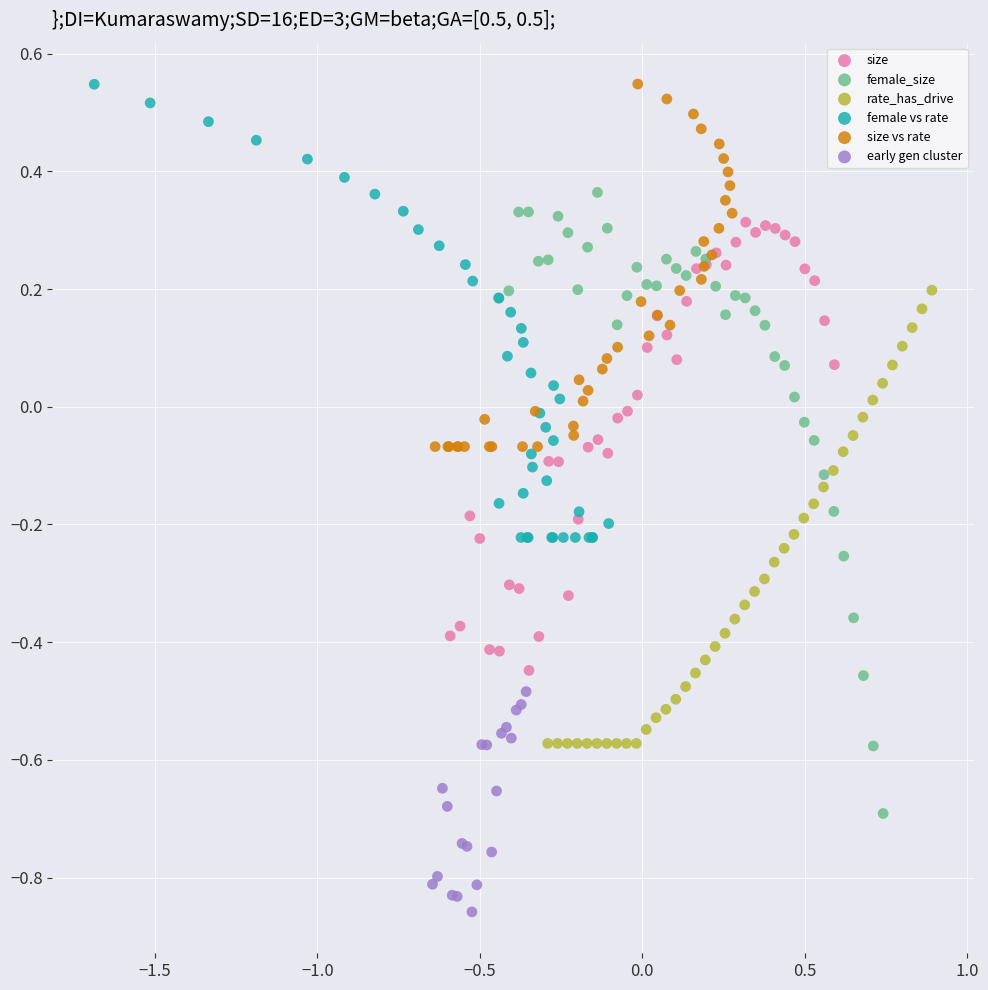

Which series has the largest Y range (max minus min)?

female_size